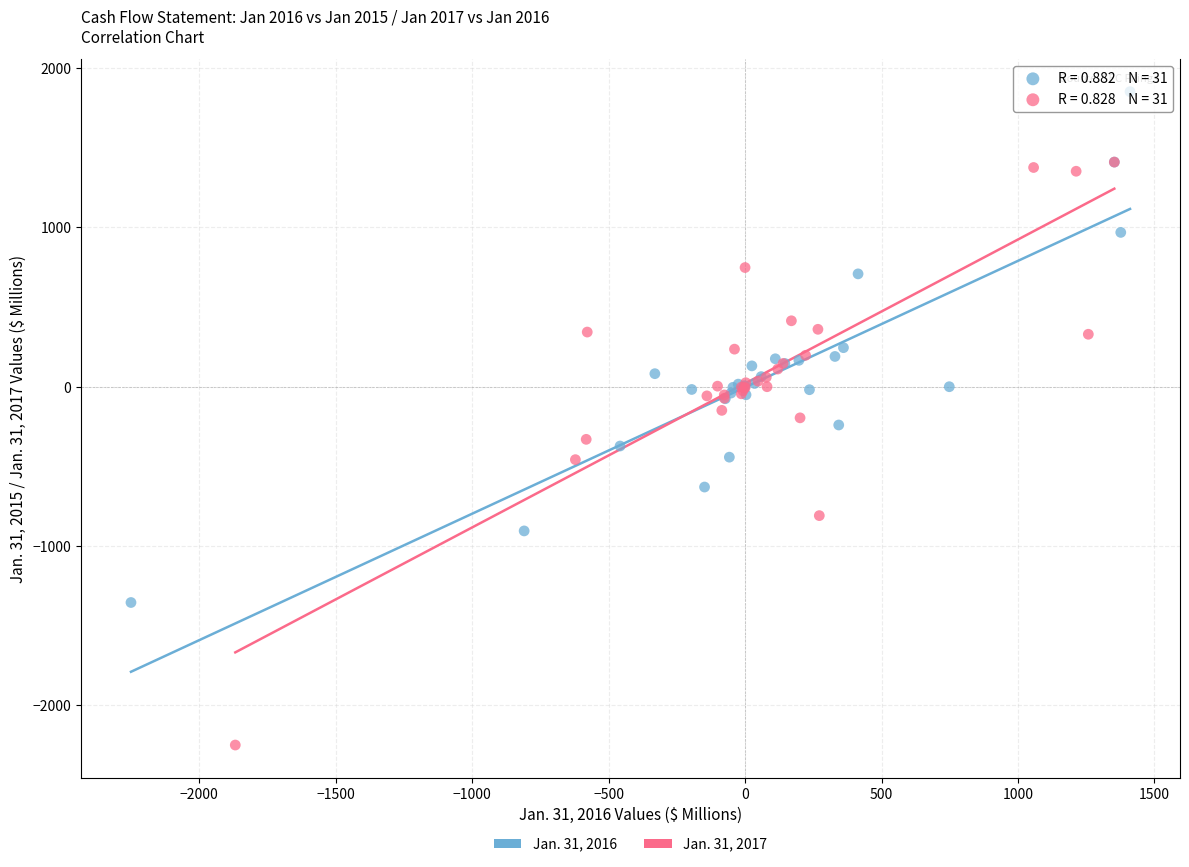

What are all the series names shown in the legend?

Jan. 31, 2016, Jan. 31, 2017